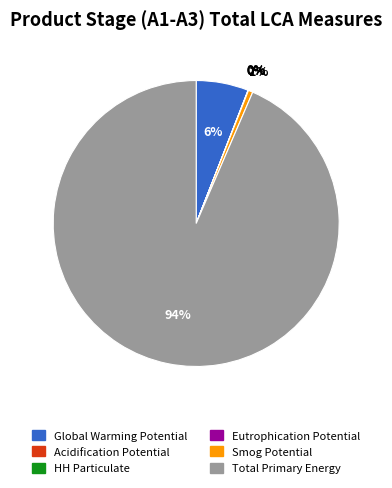

To the nearest percent, what is the average slice percentage?

17%